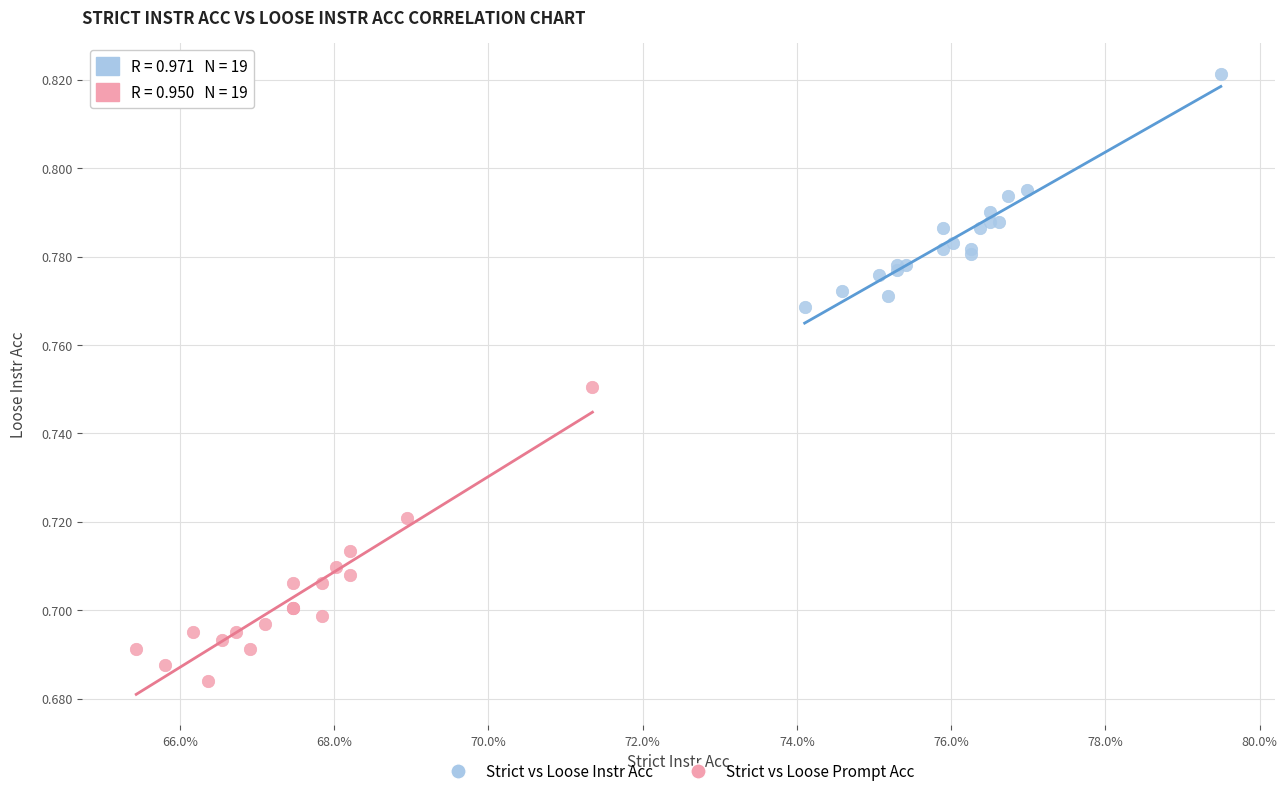

What are all the series names shown in the legend?

Strict vs Loose Instr Acc, Strict vs Loose Prompt Acc